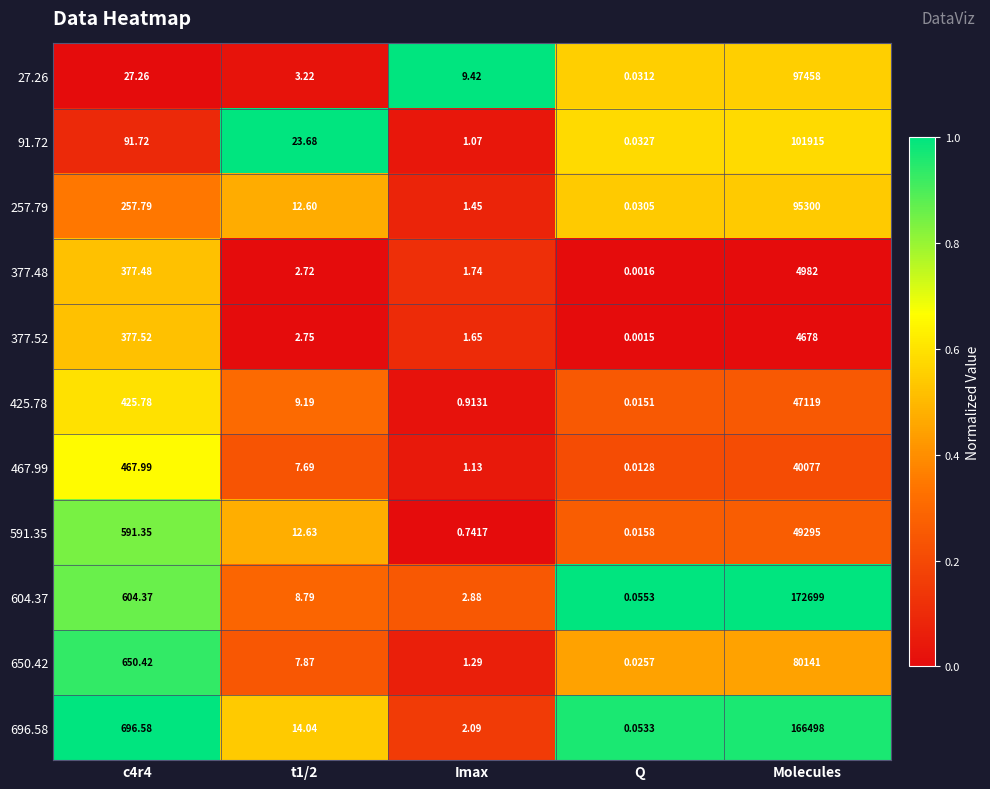

At which label does 377.52 reach its peak?

Molecules